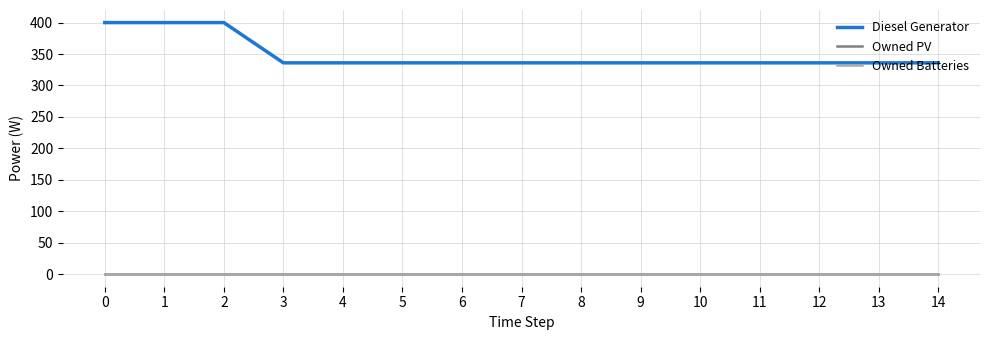

The value of Diesel Generator at 10 is 336. True or false?

True